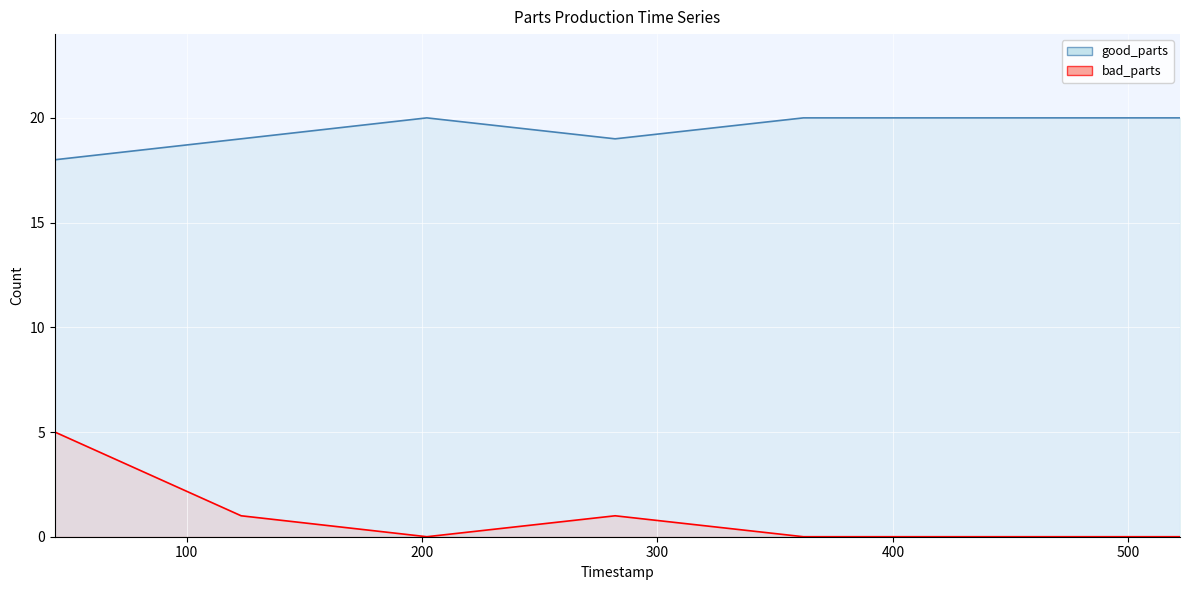

Is it true that bad_parts line equals 0 at 200?

True